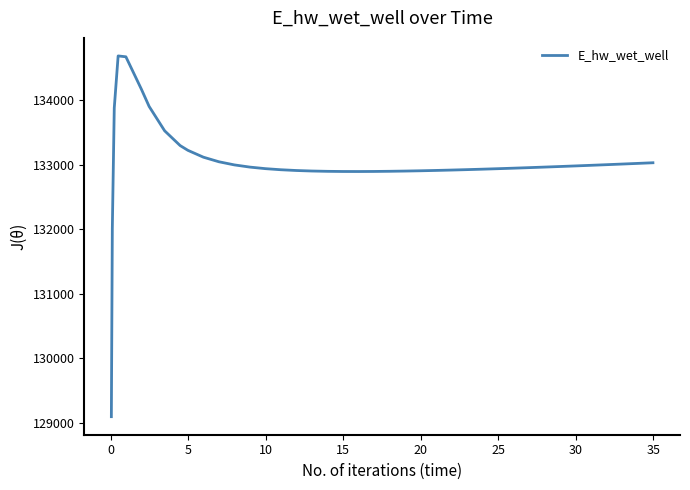

What is the maximum value shown in the chart?

134691.2